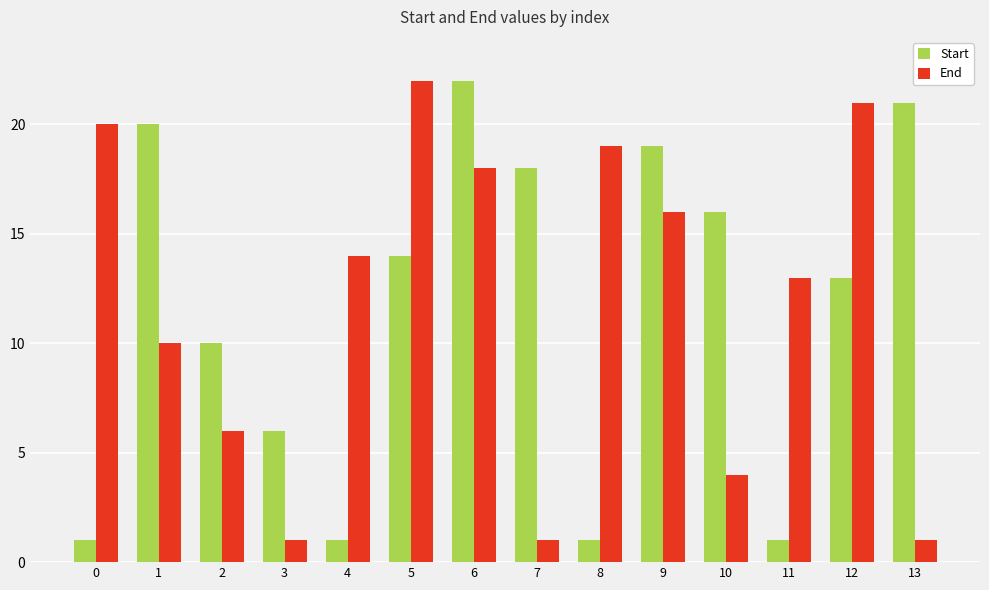

How many distinct data groups are displayed?

2